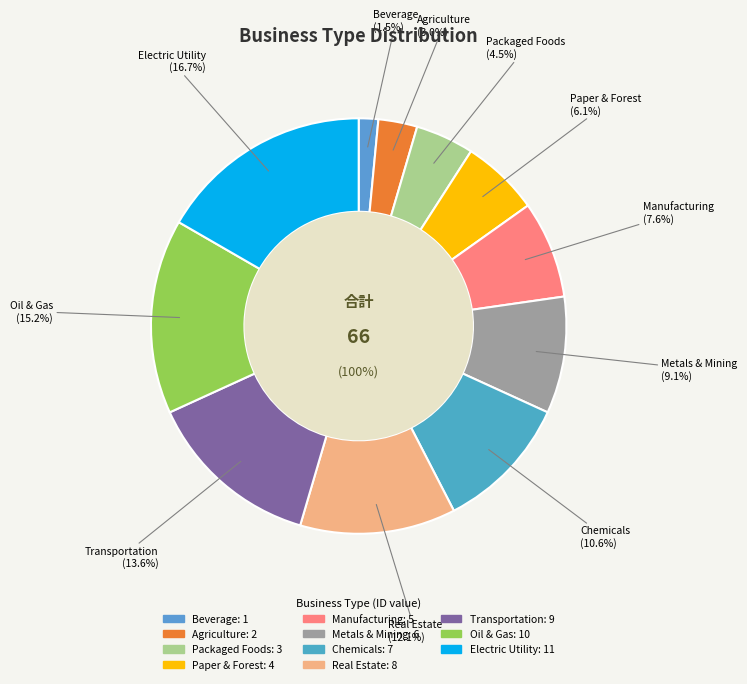

Is it true that Oil & Gas is 1% of the pie?

False